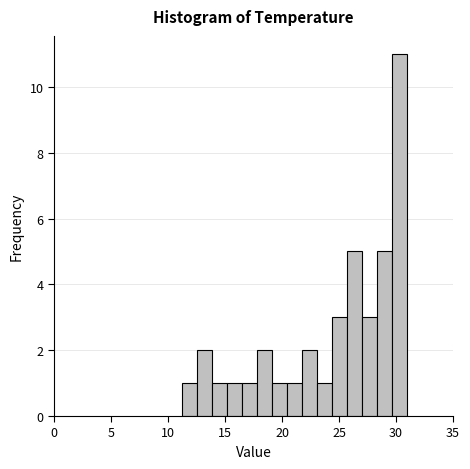

Around what value on the x-axis is the tallest bar? Give the approximate position of its centre, as read against the axis.

30.5